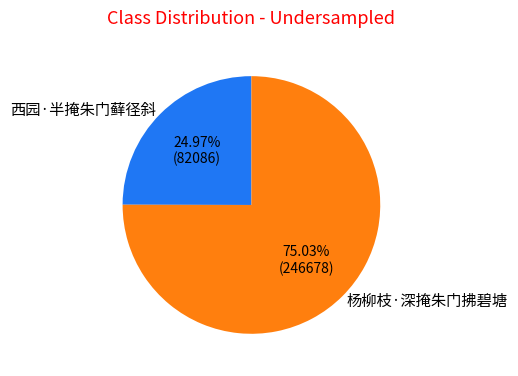

What is the ratio of the value at 杨柳枝·深掩朱门拂碧塘 to the value at 西园·半掩朱门藓径斜?

3.0